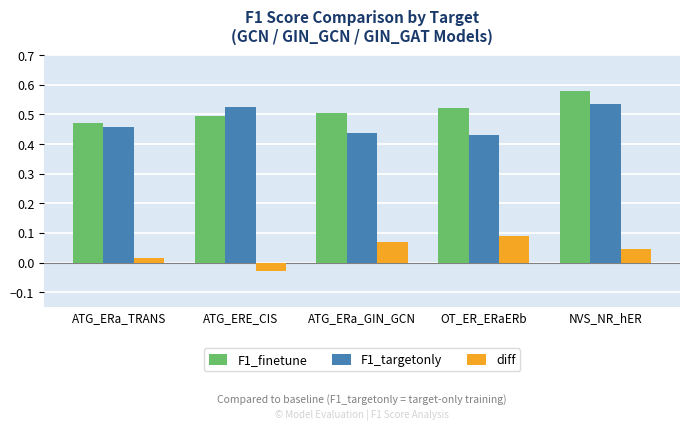

Rank the categories by F1_finetune value from highest to lowest.

NVS_NR_hER, OT_ER_ERaERb, ATG_ERa_GIN_GCN, ATG_ERE_CIS, ATG_ERa_TRANS